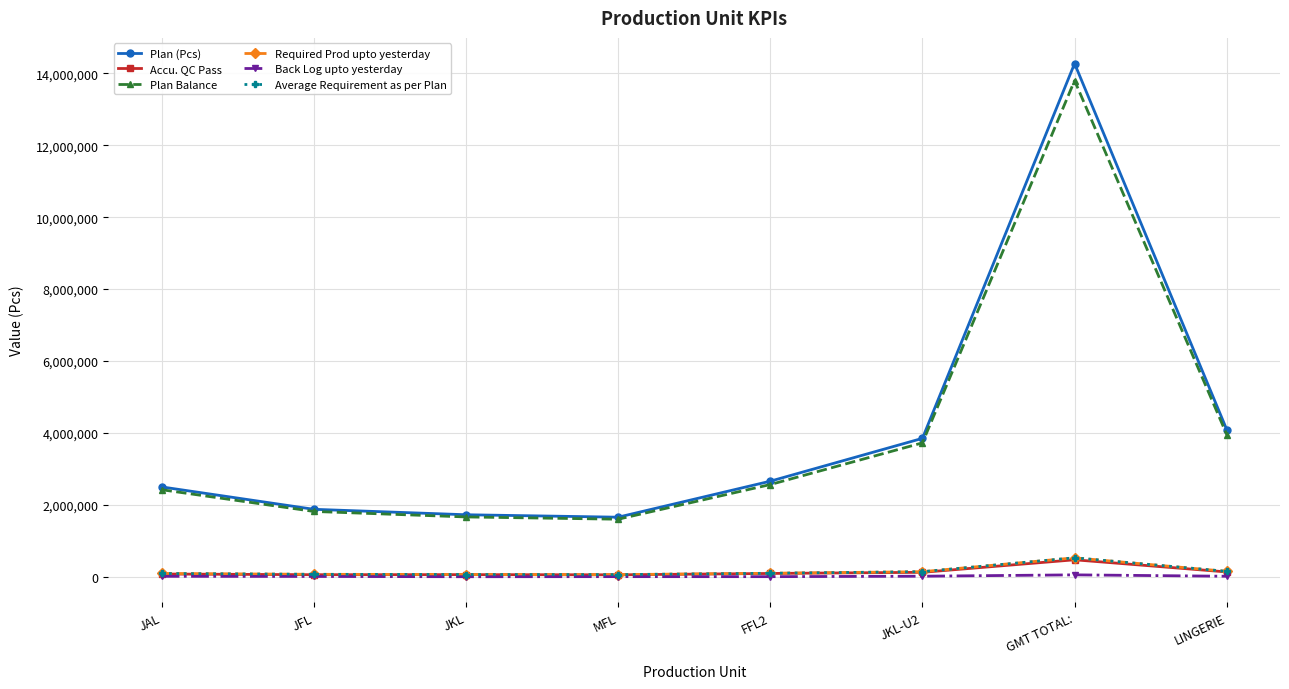

Is this an area chart (filled region under the line)?

No